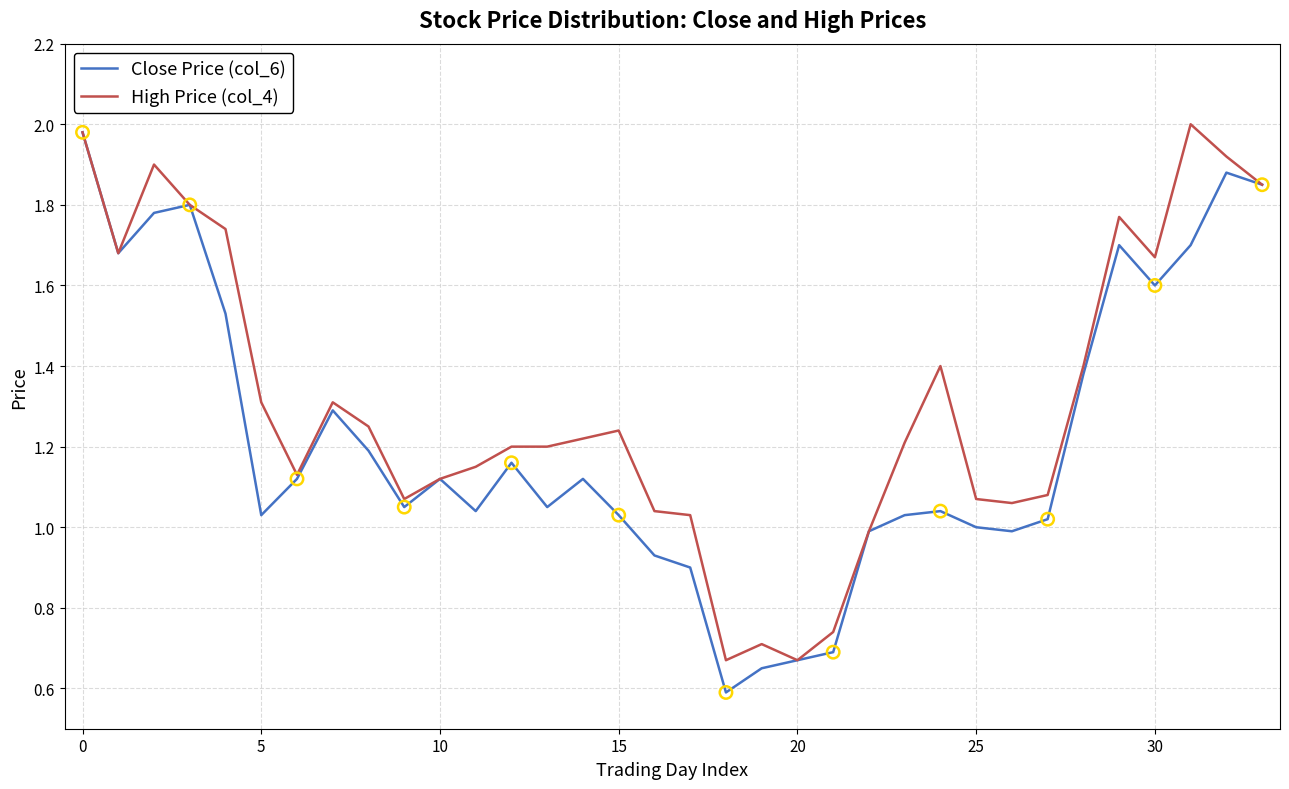

What are all the series names shown in the legend?

Close Price (col_6), High Price (col_4)